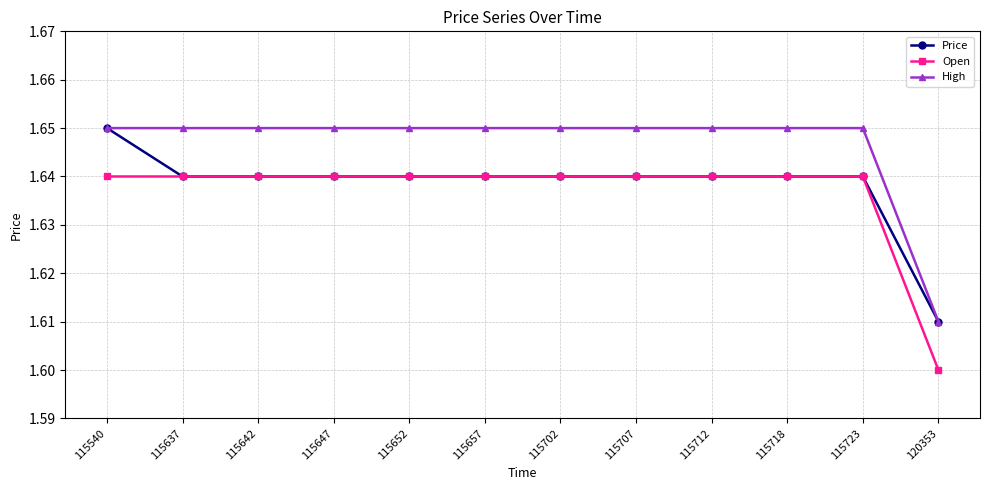

Is this an area chart (filled region under the line)?

No